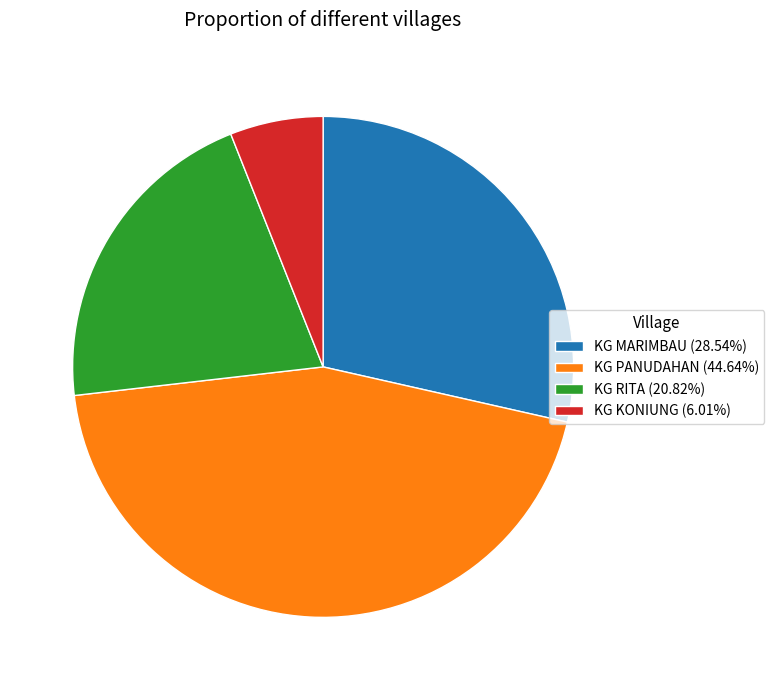

Is it true that KG MARIMBAU is 34% of the pie?

False